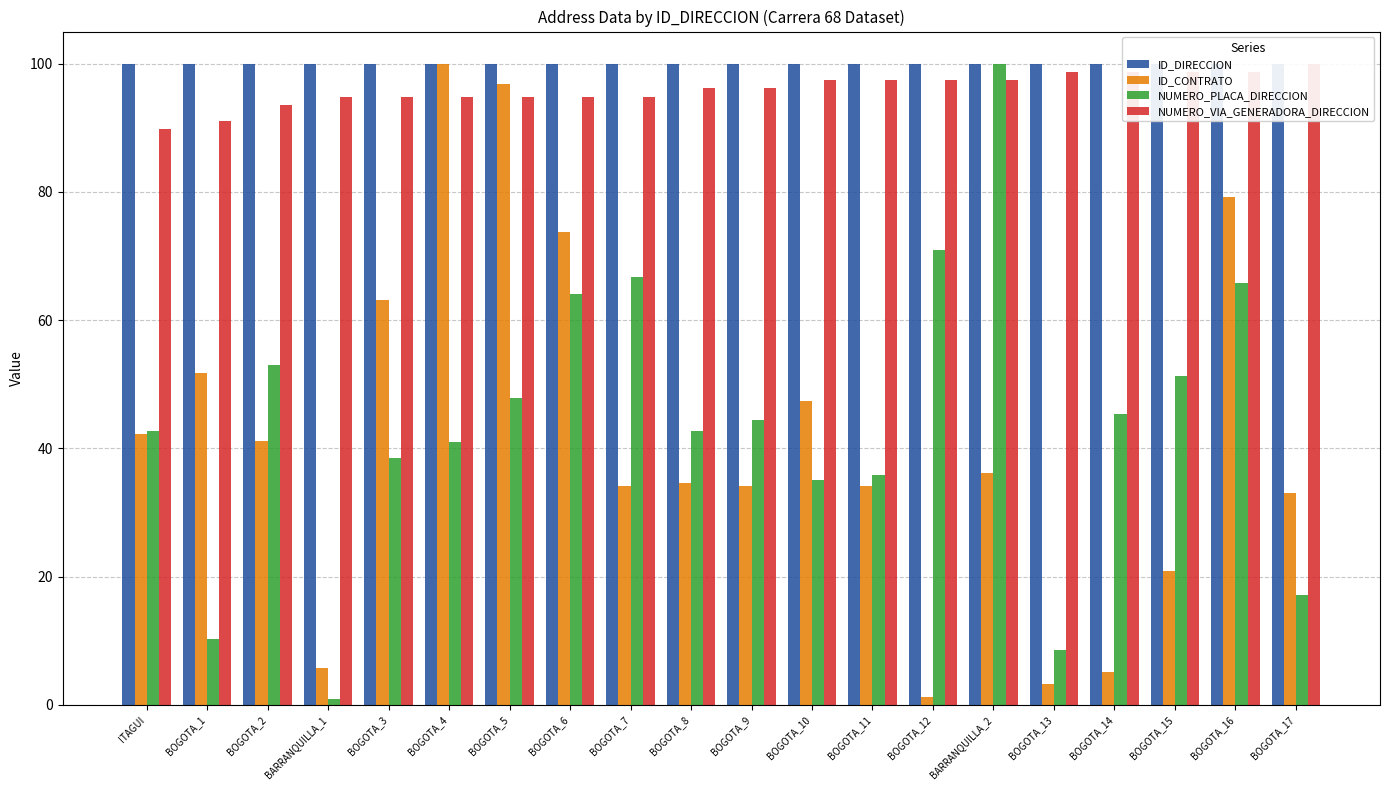

Reading left to right, list all the values displayed in this chart.

ID_DIRECCION: ITAGUI=100.0	BOGOTA_1=100.0	BOGOTA_2=100.0	BARRANQUILLA_1=100.0	BOGOTA_3=100.0	BOGOTA_4=100.0	BOGOTA_5=100.0	BOGOTA_6=100.0	BOGOTA_7=100.0	BOGOTA_8=100.0	BOGOTA_9=100.0	BOGOTA_10=100.0	BOGOTA_11=100.0	BOGOTA_12=100.0	BARRANQUILLA_2=100.0	BOGOTA_13=100.0	BOGOTA_14=100.0	BOGOTA_15=100.0	BOGOTA_16=100.0	BOGOTA_17=100.0
ID_CONTRATO: ITAGUI=42.2	BOGOTA_1=51.8	BOGOTA_2=41.2	BARRANQUILLA_1=5.7	BOGOTA_3=63.2	BOGOTA_4=100.0	BOGOTA_5=96.9	BOGOTA_6=73.8	BOGOTA_7=34.1	BOGOTA_8=34.6	BOGOTA_9=34.1	BOGOTA_10=47.4	BOGOTA_11=34.1	BOGOTA_12=1.2	BARRANQUILLA_2=36.2	BOGOTA_13=3.3	BOGOTA_14=5.2	BOGOTA_15=20.9	BOGOTA_16=79.2	BOGOTA_17=33.0
NUMERO_PLACA_DIRECCION: ITAGUI=42.7	BOGOTA_1=10.3	BOGOTA_2=53.0	BARRANQUILLA_1=0.9	BOGOTA_3=38.5	BOGOTA_4=41.0	BOGOTA_5=47.9	BOGOTA_6=64.1	BOGOTA_7=66.7	BOGOTA_8=42.7	BOGOTA_9=44.4	BOGOTA_10=35.0	BOGOTA_11=35.9	BOGOTA_12=70.9	BARRANQUILLA_2=100.0	BOGOTA_13=8.5	BOGOTA_14=45.3	BOGOTA_15=51.3	BOGOTA_16=65.8	BOGOTA_17=17.1
NUMERO_VIA_GENERADORA_DIRECCION: ITAGUI=89.7	BOGOTA_1=91.0	BOGOTA_2=93.6	BARRANQUILLA_1=94.9	BOGOTA_3=94.9	BOGOTA_4=94.9	BOGOTA_5=94.9	BOGOTA_6=94.9	BOGOTA_7=94.9	BOGOTA_8=96.2	BOGOTA_9=96.2	BOGOTA_10=97.4	BOGOTA_11=97.4	BOGOTA_12=97.4	BARRANQUILLA_2=97.4	BOGOTA_13=98.7	BOGOTA_14=98.7	BOGOTA_15=98.7	BOGOTA_16=98.7	BOGOTA_17=100.0